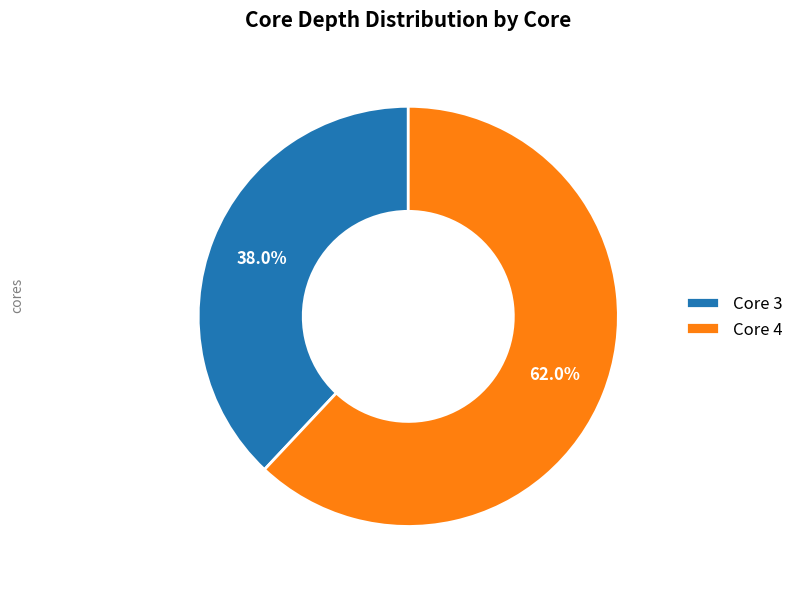

What is the total percentage of Core 4 and Core 3?

100.0%